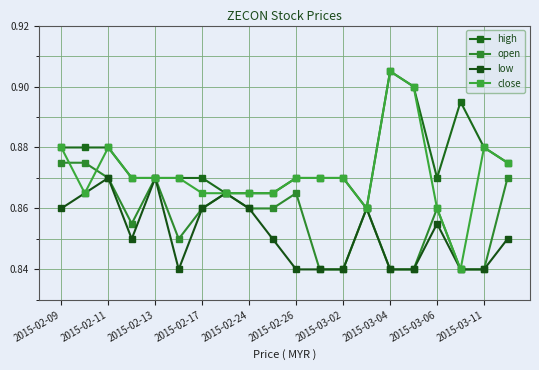

Which series has the largest total across all categories?

high